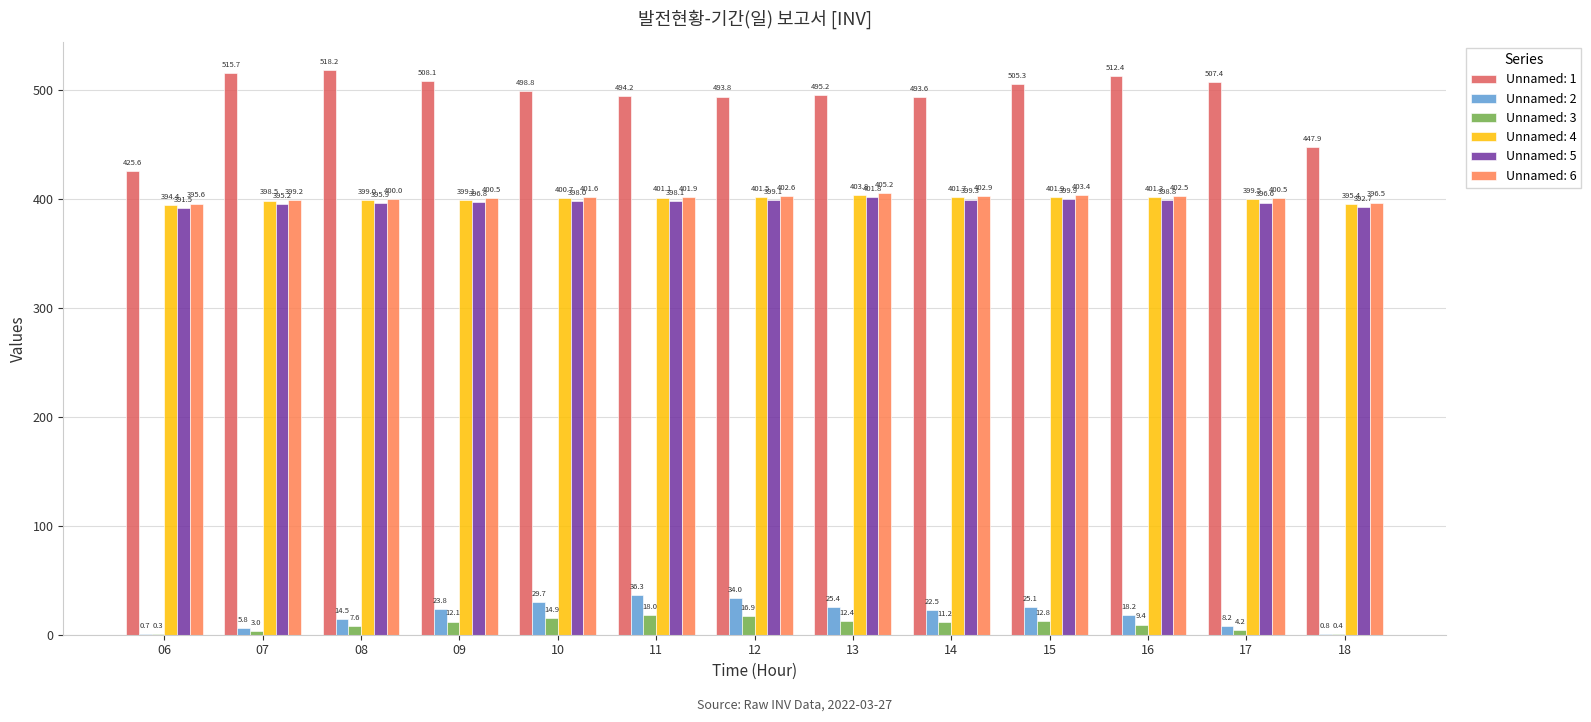

Read the Unnamed: 1 value at 09.

508.1